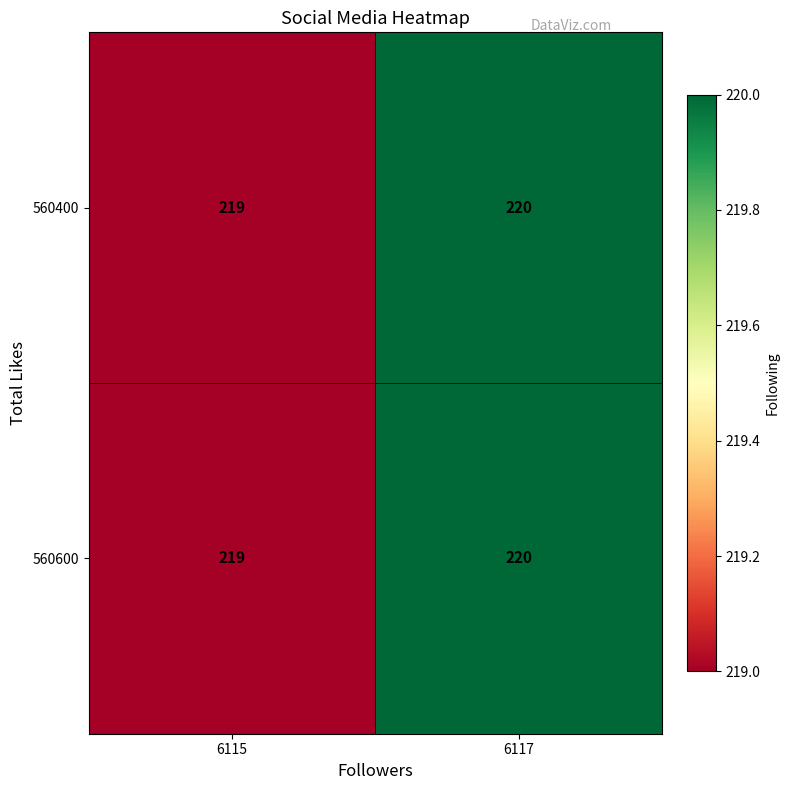

Reading right to left, list all the values displayed in this chart.

560400: 6117=220	6115=219
560600: 6117=220	6115=219